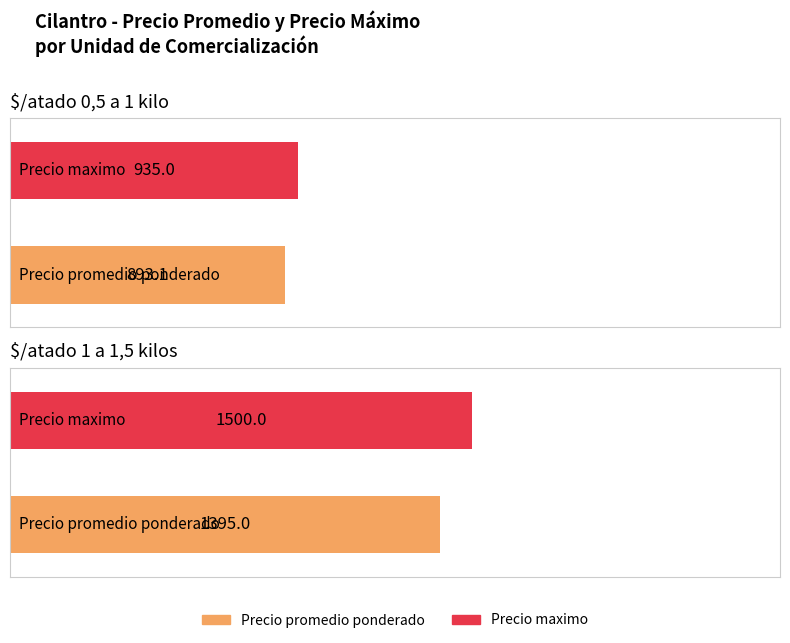

Are the bars grouped side by side (vs. stacked)?

Yes